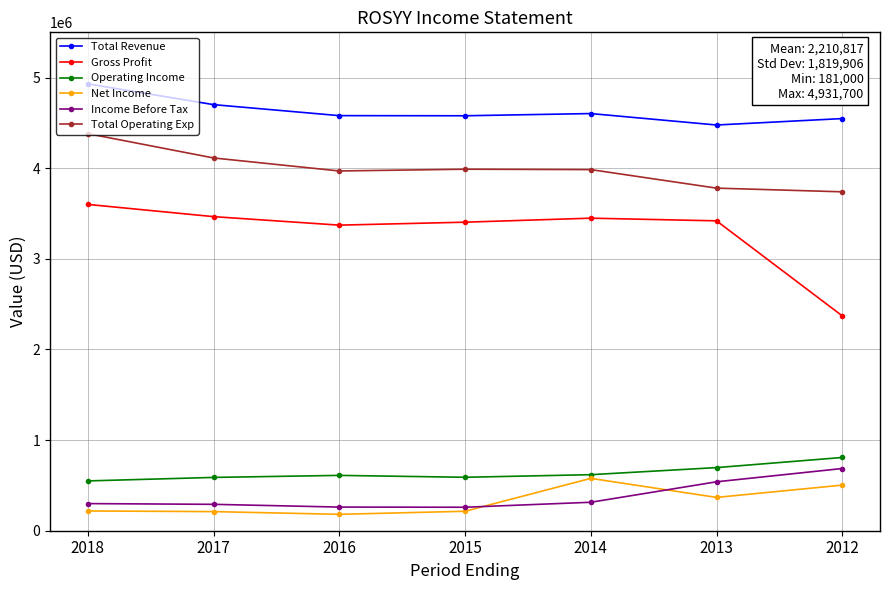

True or false: Gross Profit and Total Revenue cross at least once.

False